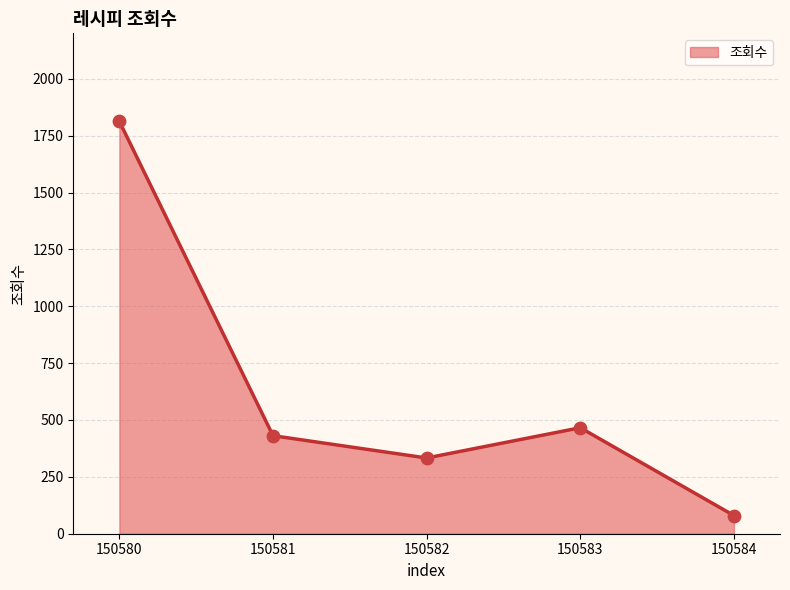

What is the change in value from 150581 to 150584?

-351